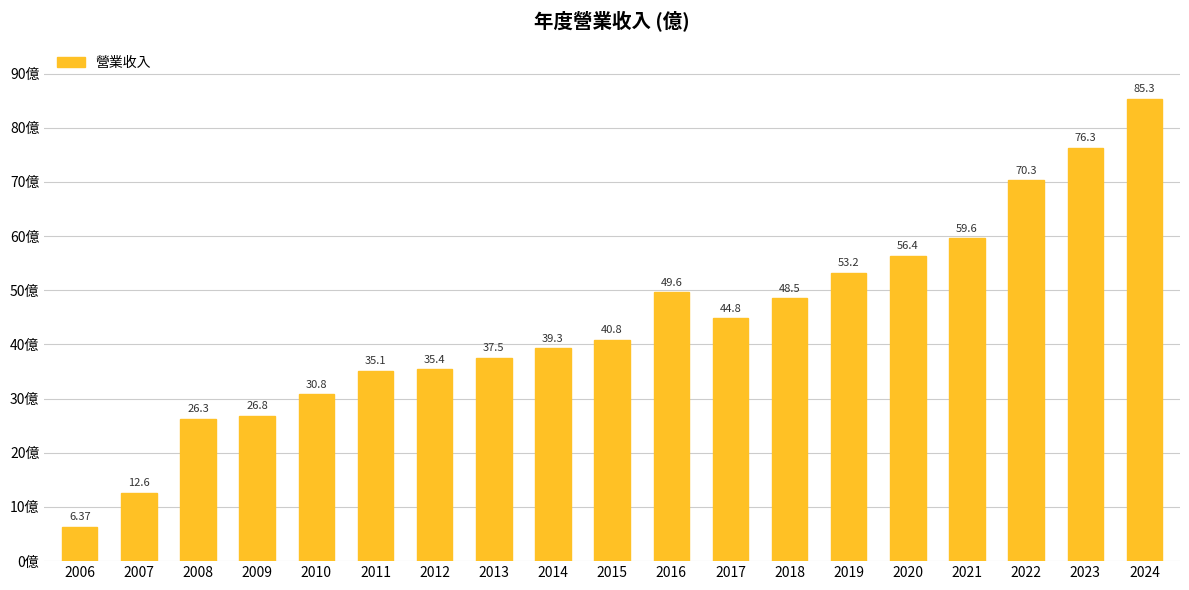

Reading left to right, what are all the values shown in this chart?

6.4	12.6	26.3	26.8	30.8	35.1	35.4	37.5	39.3	40.8	49.6	44.8	48.5	53.2	56.4	59.6	70.3	76.3	85.3